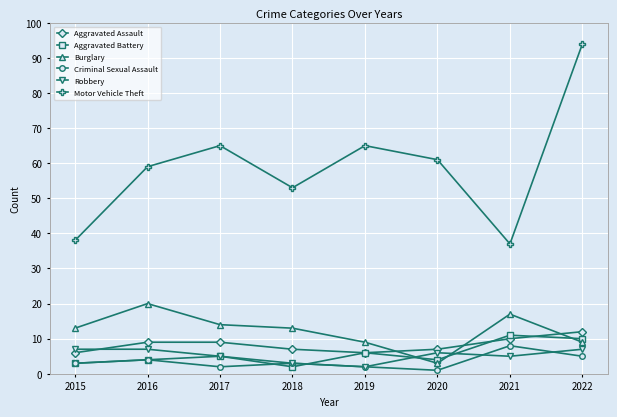

At which label does Robbery first exceed 6?

2015